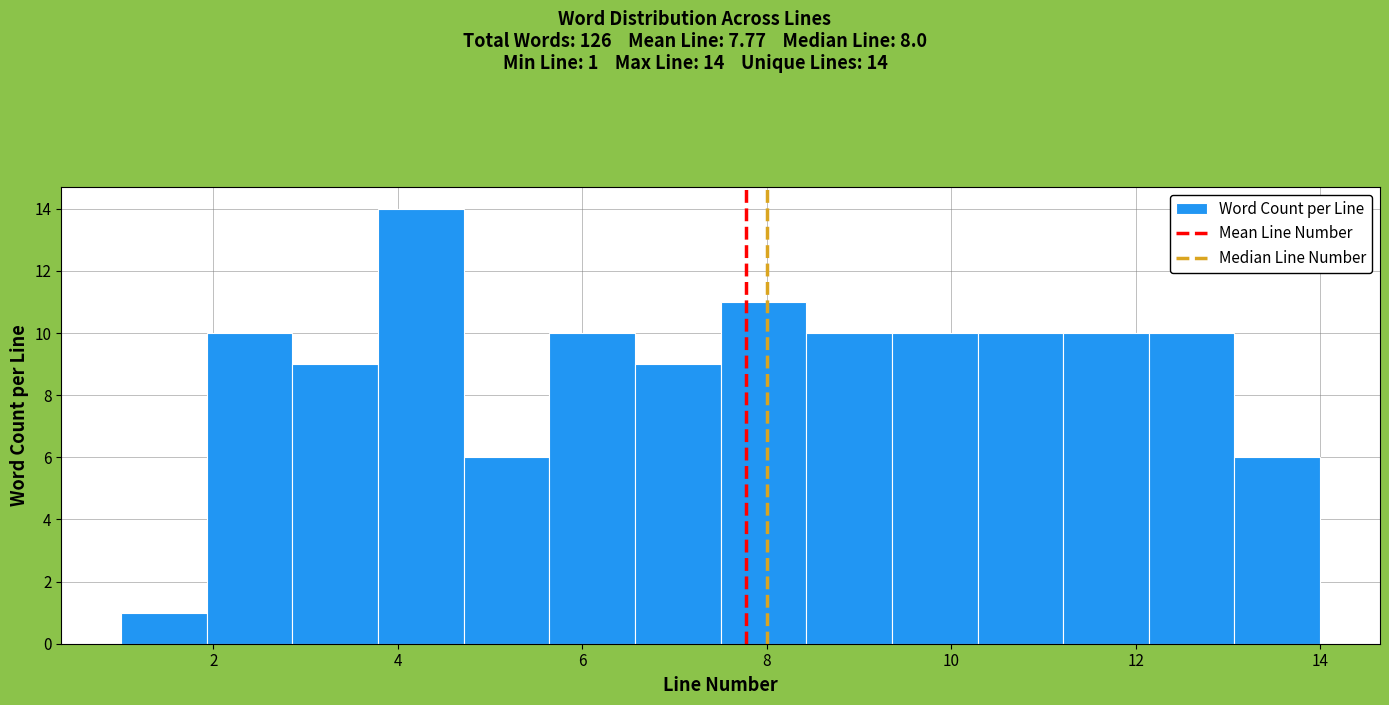

Over which range of the x-axis is the bar tallest?

3.8 to 4.8